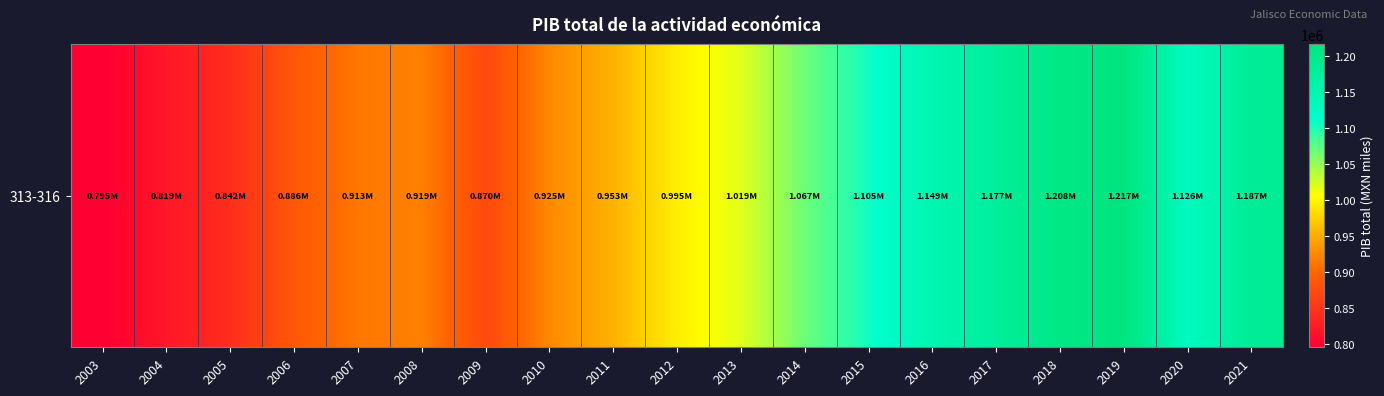

What is the difference between the maximum and second lowest values?

397497.4